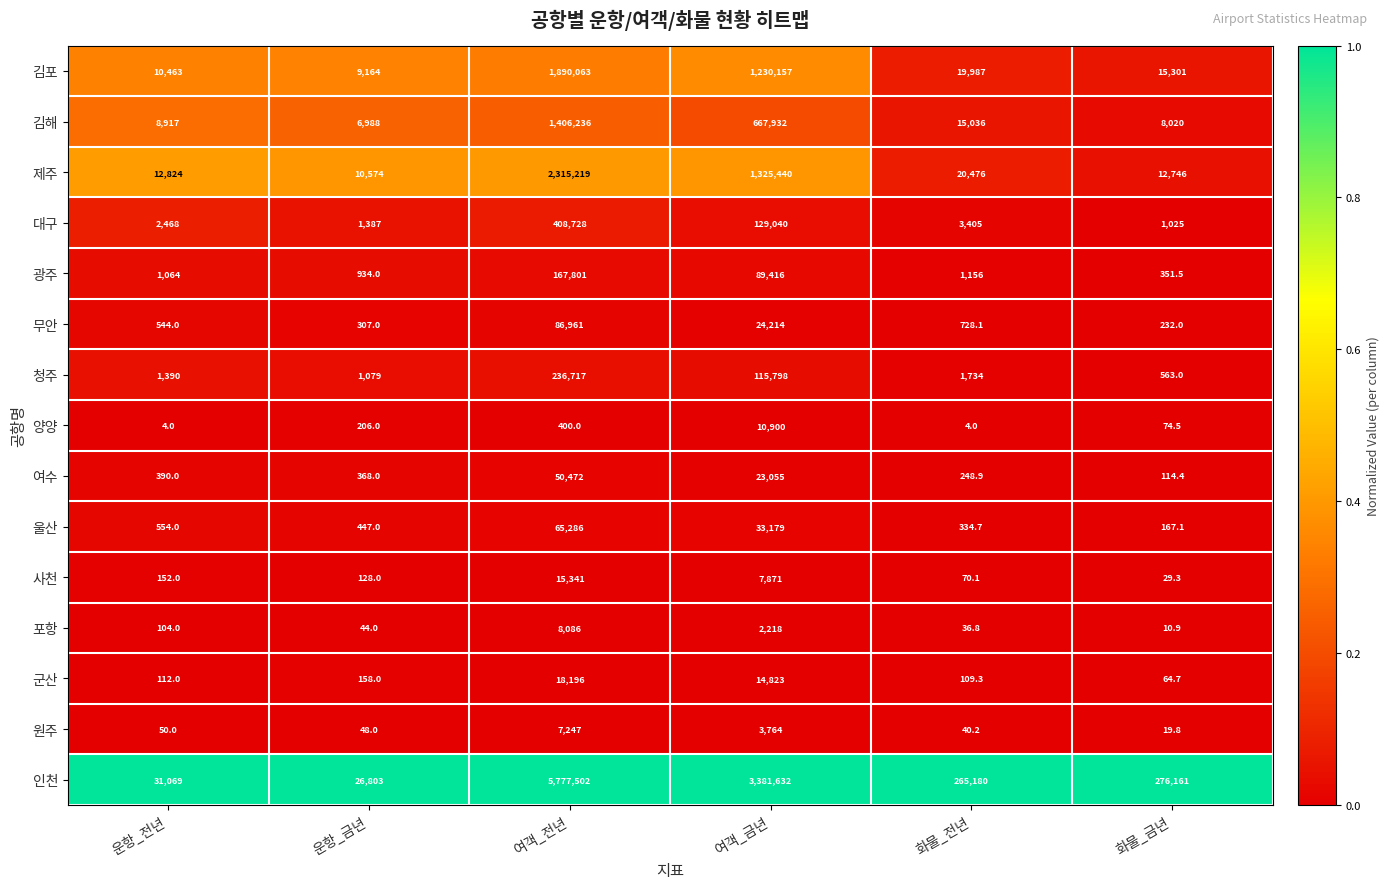

At which label does 청주 first exceed 1734?

여객_전년